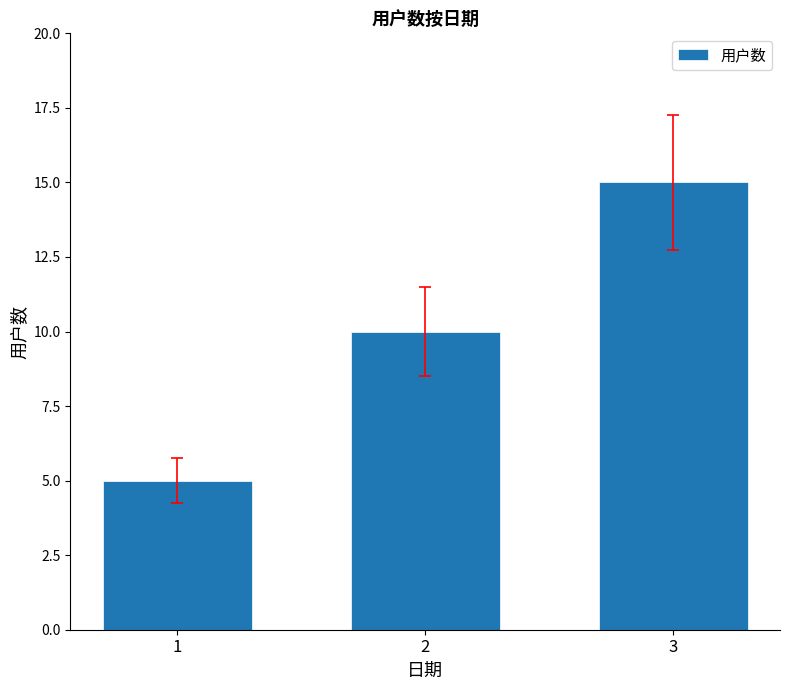

Rank the categories by value from highest to lowest.

3, 2, 1